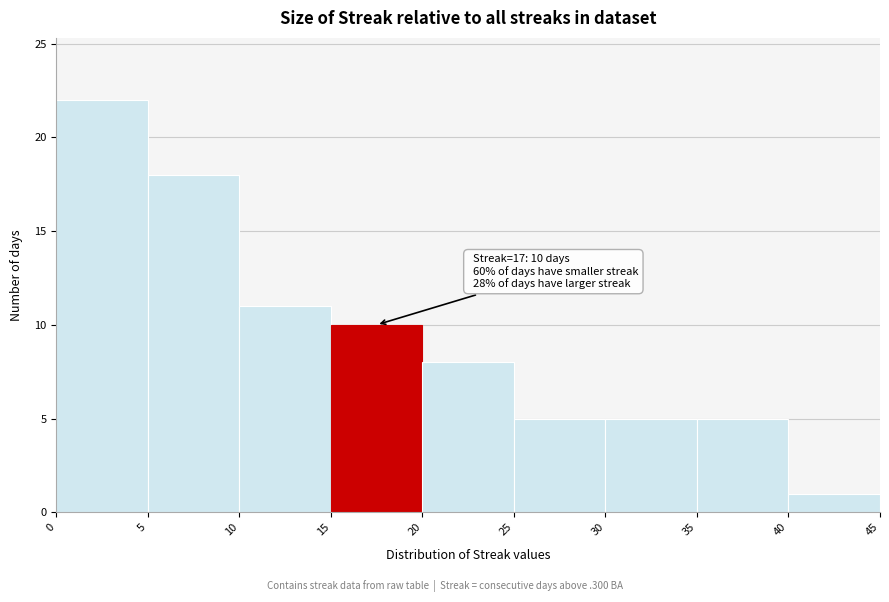

Which range on the x-axis has the tallest bar?

0 to 5